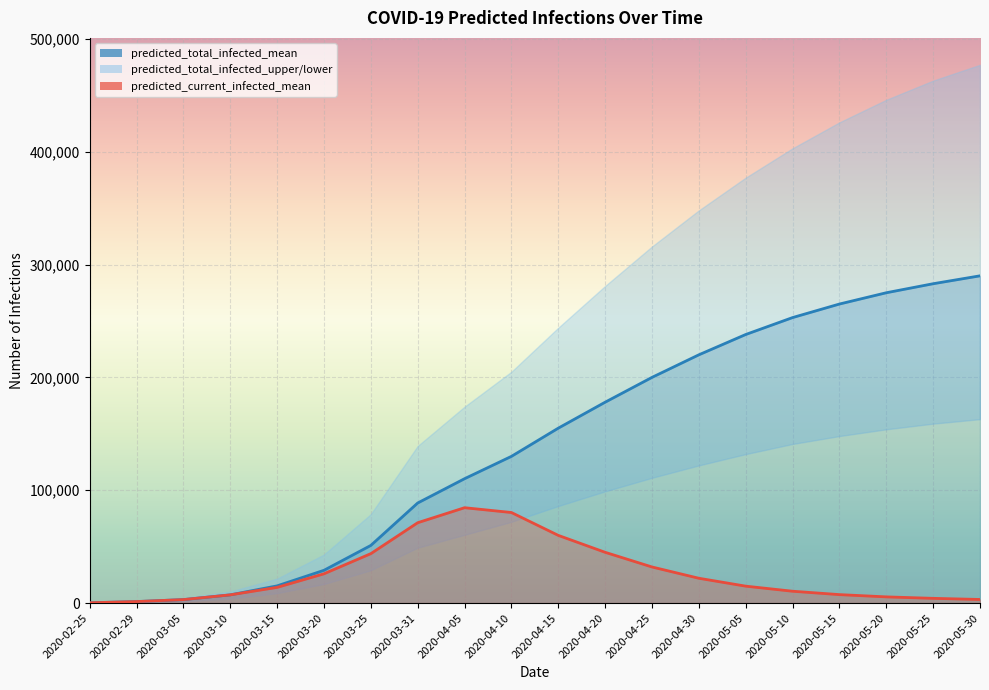

What is the value of the predicted_total_infected_mean point at the 2nd from the left?

1335